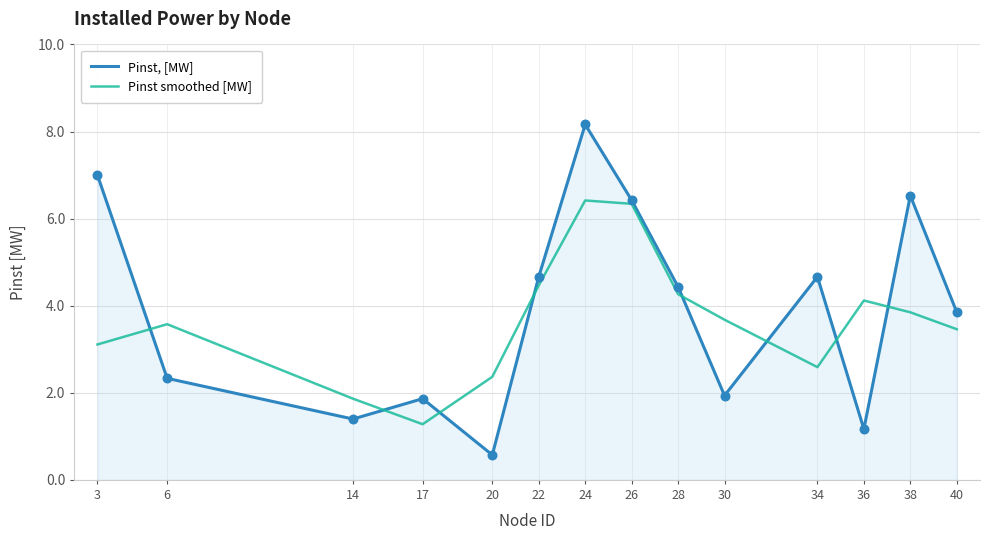

What is the spread (max minus min) of values at 6?

1.2